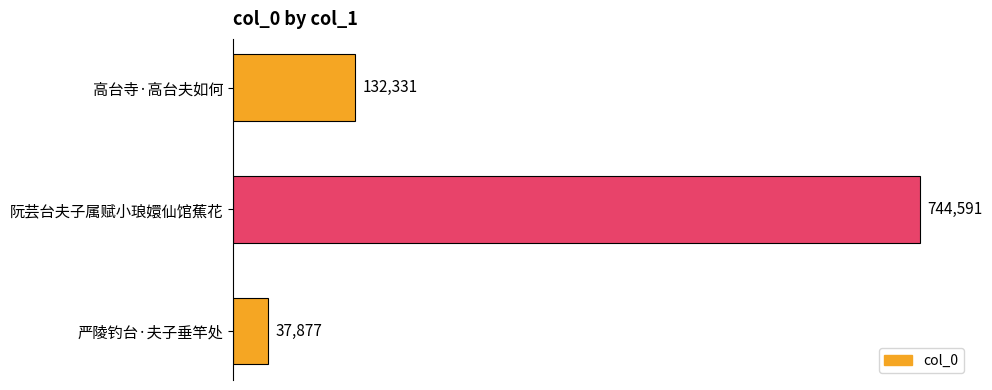

Which has a higher value, 阮芸台夫子属赋小琅嬛仙馆蕉花 or 严陵钓台·夫子垂竿处?

阮芸台夫子属赋小琅嬛仙馆蕉花